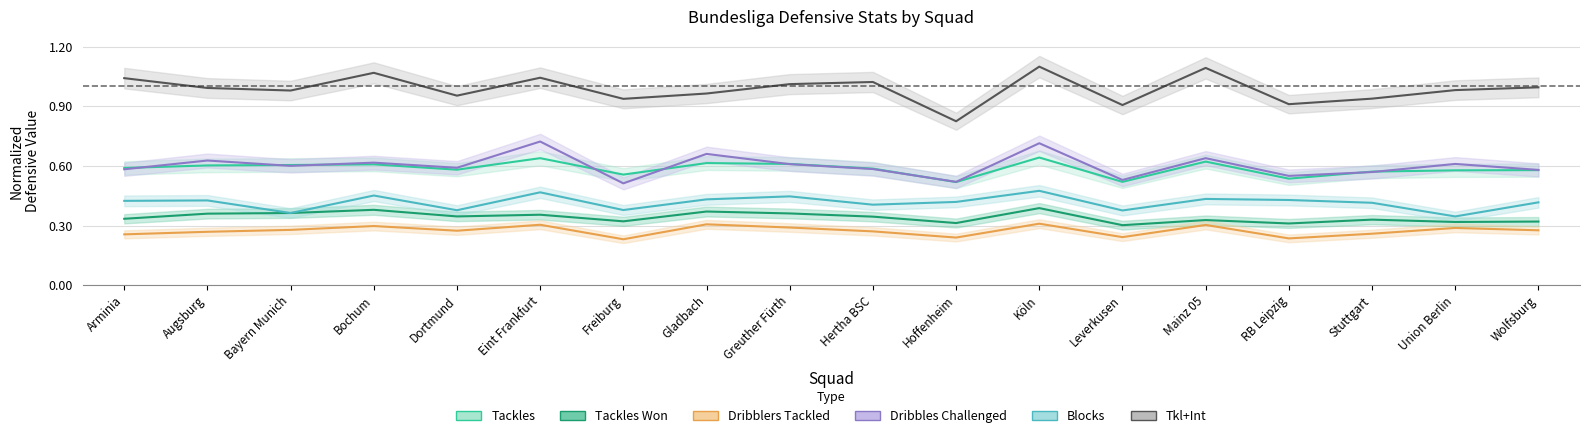

Is it true that Tackles Won equals 0.3 at RB Leipzig?

True